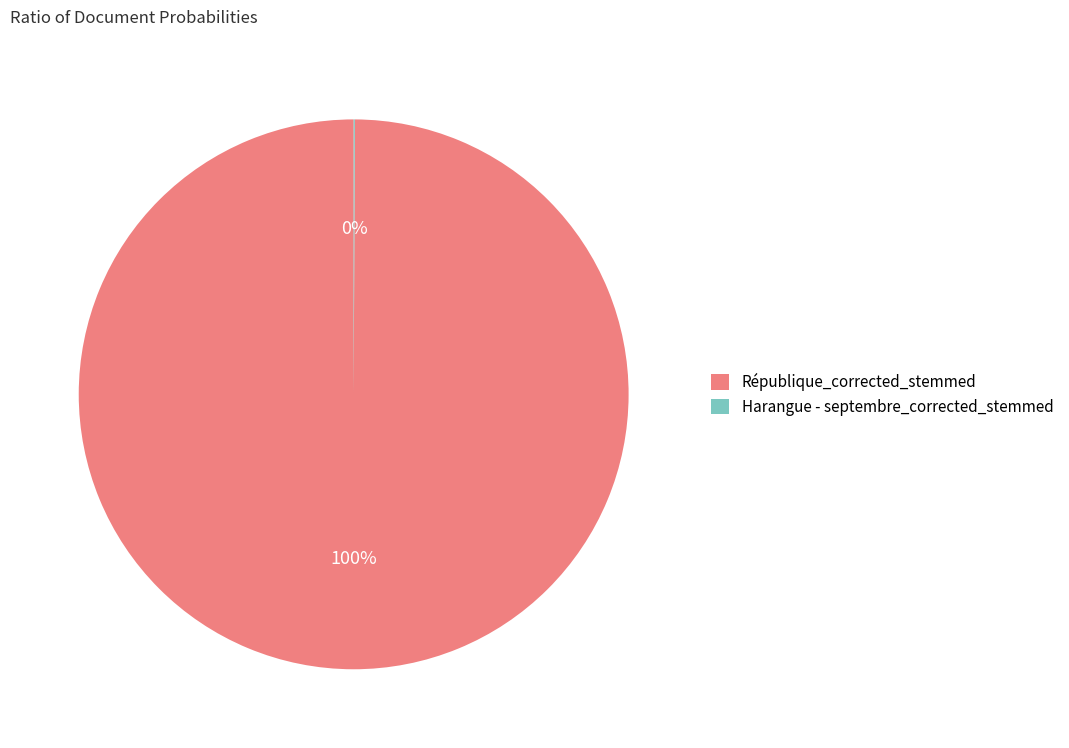

Which slice is the largest?

République_corrected_stemmed